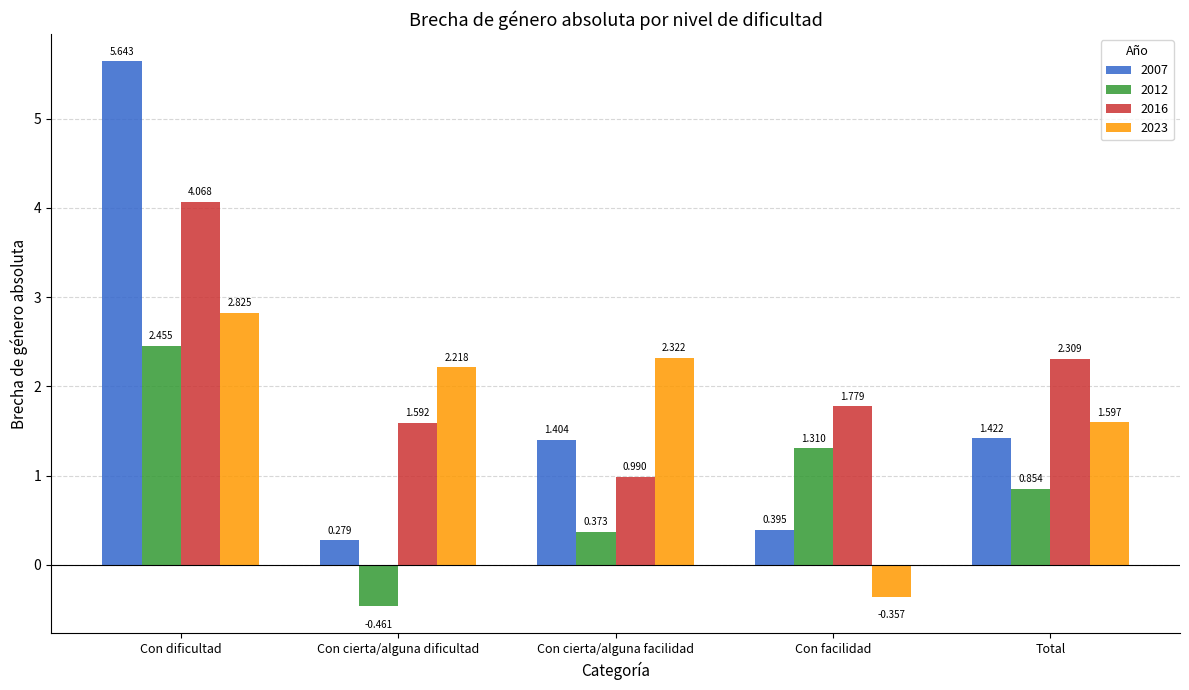

Are the bars horizontal?

No